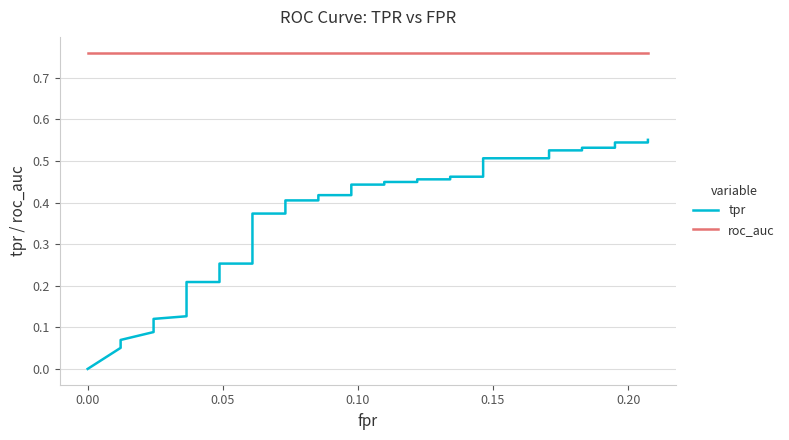

What is the average value of the tpr series?

0.3